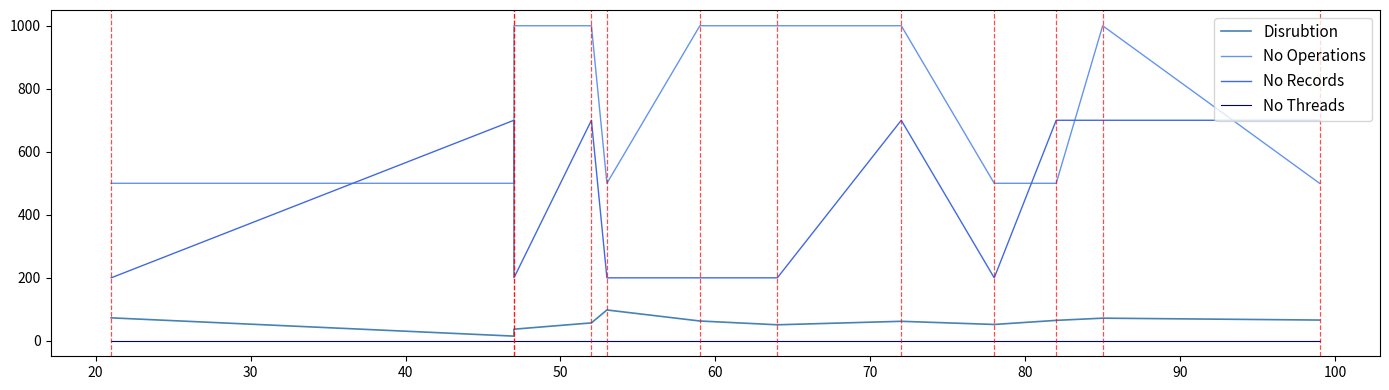

In No Operations, how many points are higher than both neighbors (excluding endpoints)?

1